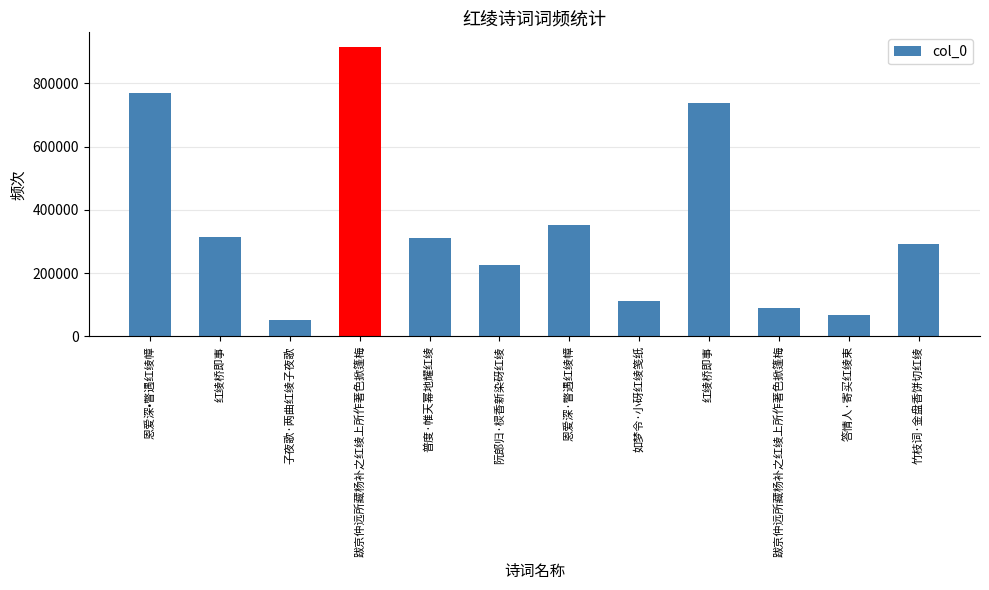

How many distinct data groups are displayed?

1